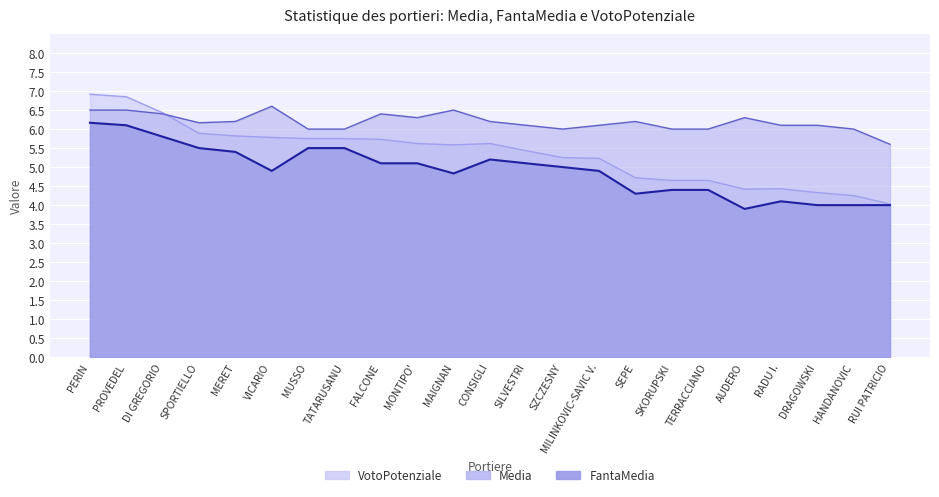

True or false: FantaMedia and VotoPotenziale intersect in this chart.

False